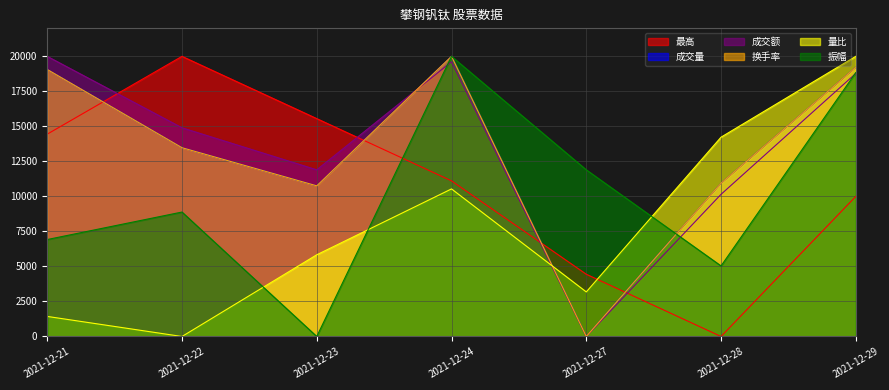

How many values in 最高 are above zero?

6